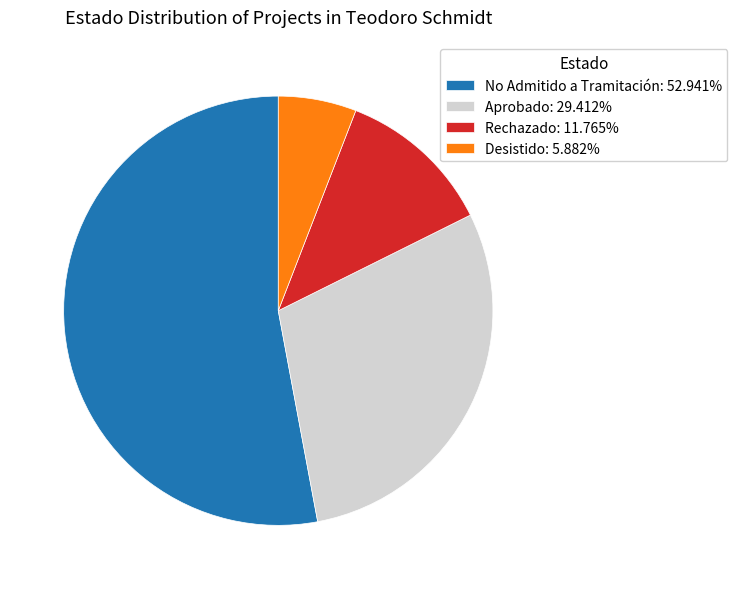

Does Rechazado: 11.765% represent more than half of the total?

No